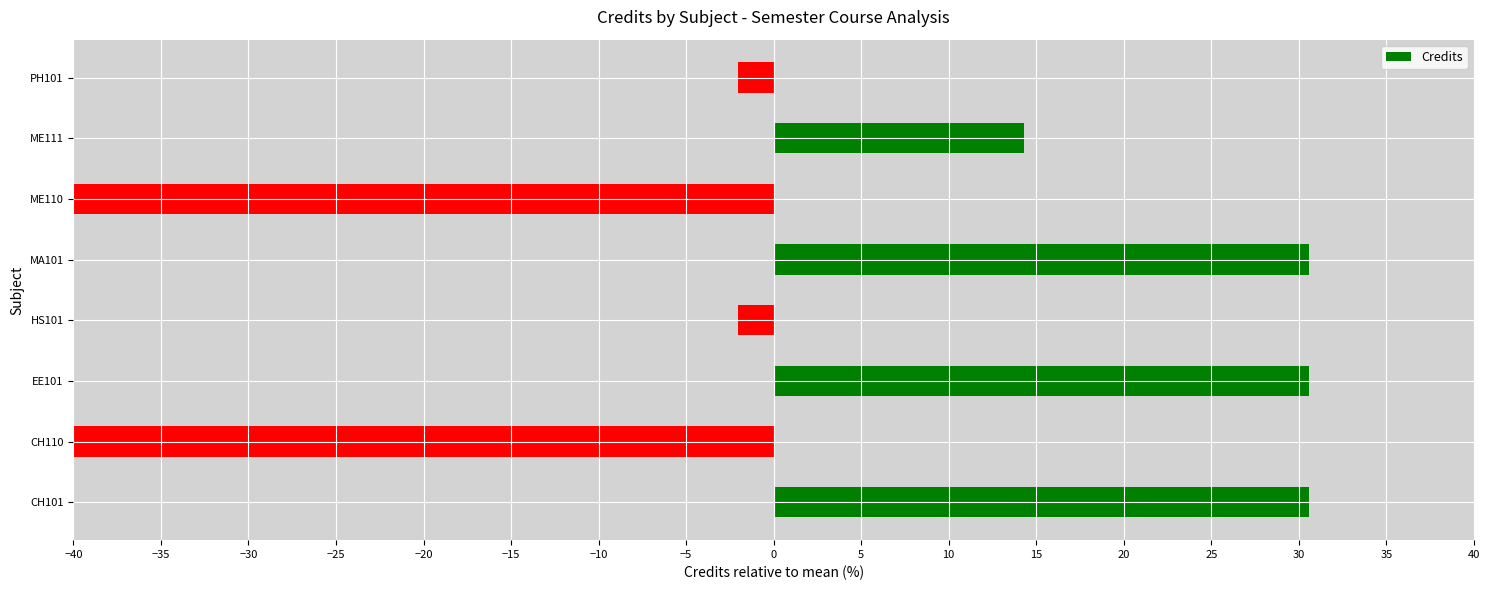

The value at EE101 is 17.1. True or false?

False